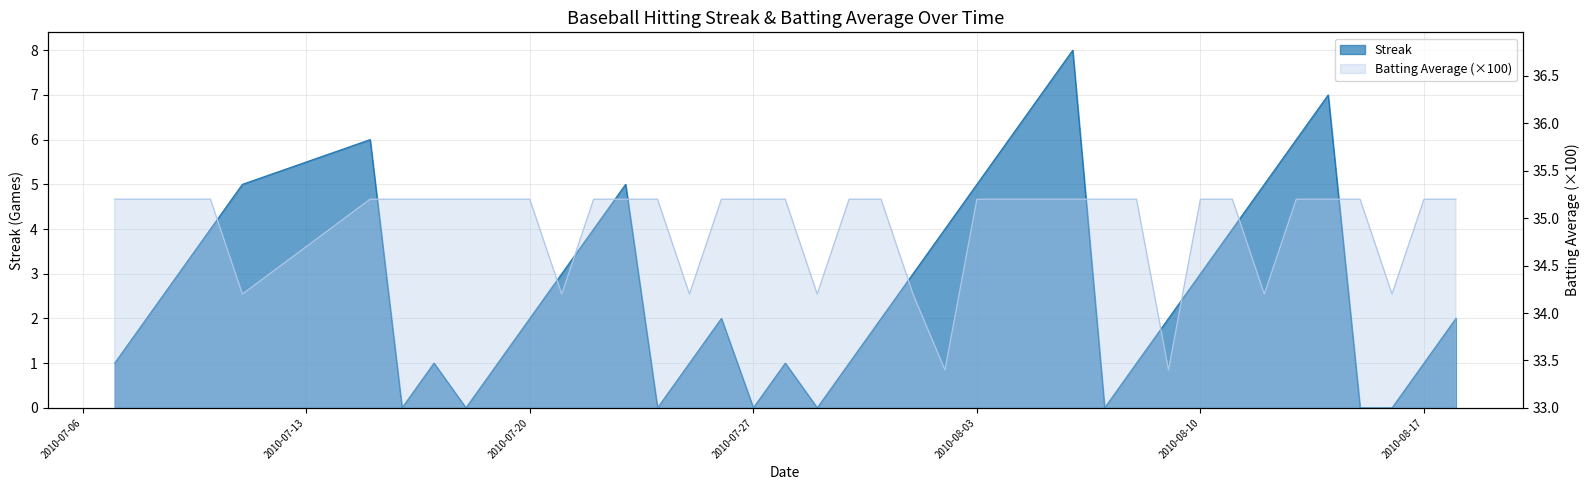

Reading right to left, transcribe all the data shown in this chart.

Streak: 2.0	1.0	0.0	0.0	7.0	6.0	5.0	4.0	3.0	2.0	1.0	0.0	8.0	7.0	6.0	5.0	4.0	3.0	2.0	1.0	0.0	1.0	0.0	2.0	1.0	0.0	5.0	4.0	3.0	2.0	1.0	0.0	1.0	0.0	6.0	5.0	4.0	3.0	2.0	1.0
Batting Average1: 35.2	35.2	34.2	35.2	35.2	35.2	34.2	35.2	35.2	33.4	35.2	35.2	35.2	35.2	35.2	35.2	33.4	34.2	35.2	35.2	34.2	35.2	35.2	35.2	34.2	35.2	35.2	35.2	34.2	35.2	35.2	35.2	35.2	35.2	35.2	34.2	35.2	35.2	35.2	35.2